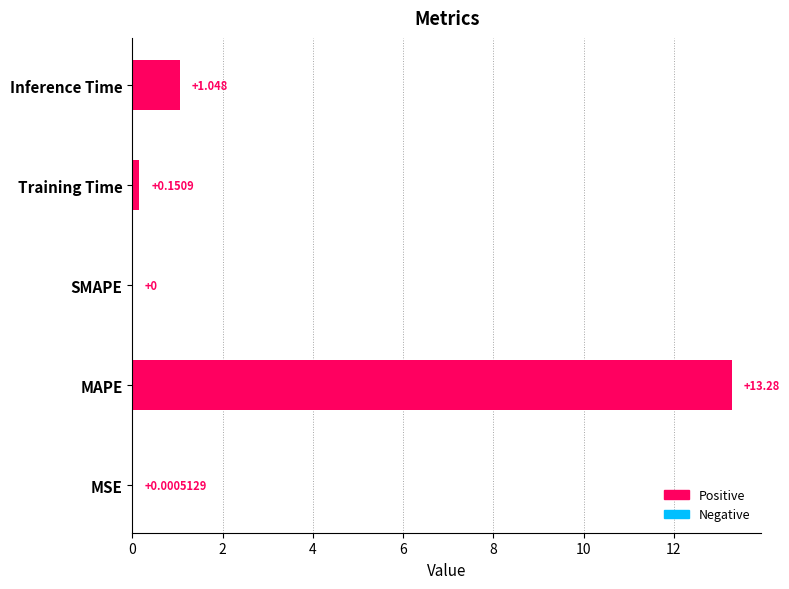

What is the sum of all values?

14.5